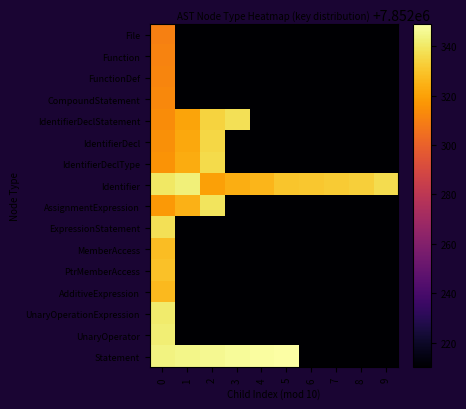

Which series has the largest total across all categories?

Identifier